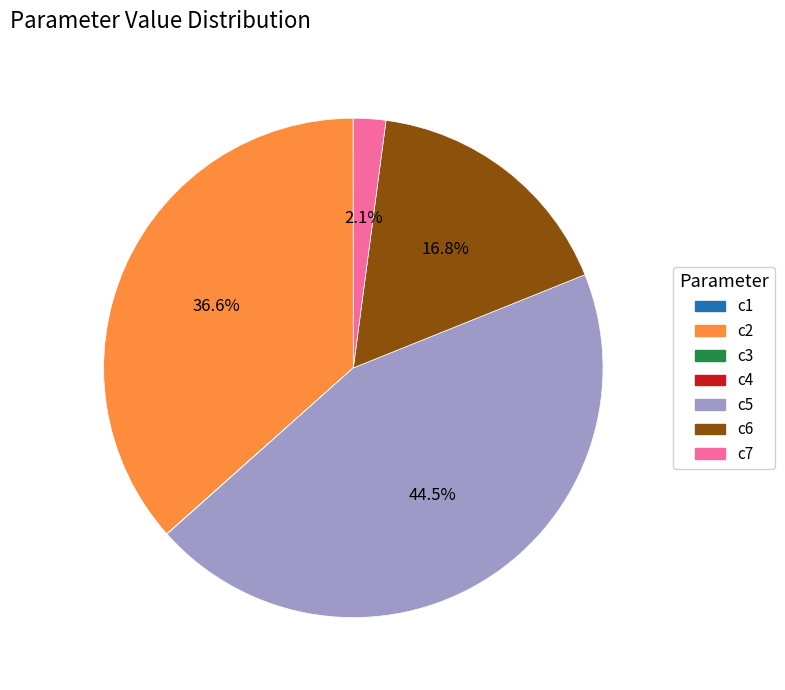

Which has a higher value, c2 or c7?

c2